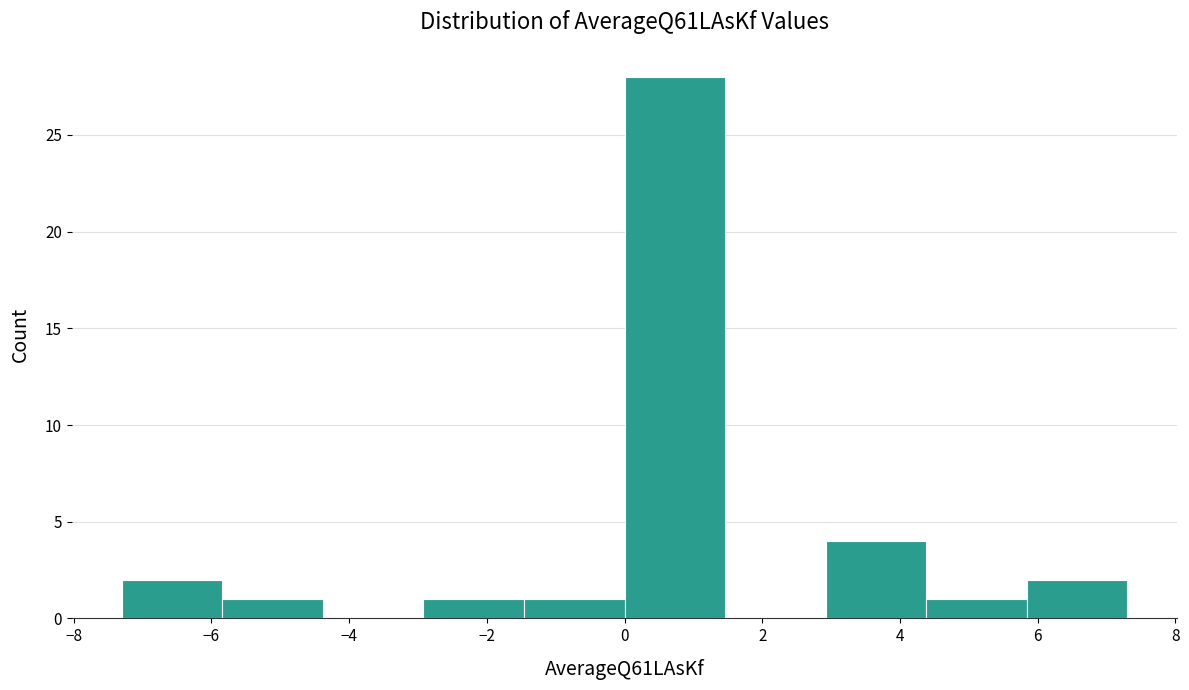

Reading left to right, transcribe this chart: for each bar, give the range it covers on the x-axis and its height. Neither the bar edges nor the heights are printed on the chart, so give them approximately, as read against the axes.

-7.2 to -5.8: 2
-5.8 to -4.4: 1
-4.4 to -3.0: 0
-3.0 to -1.4: 1
-1.4 to 0.0: 1
0.0 to 1.4: 28
1.4 to 3.0: 0
3.0 to 4.4: 4
4.4 to 5.8: 1
5.8 to 7.2: 2